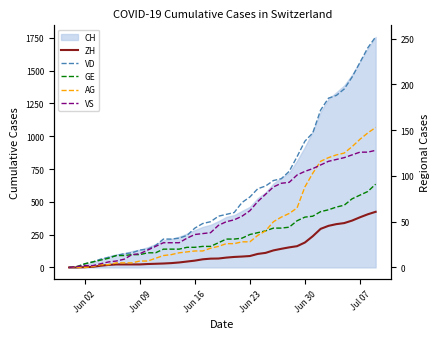

How many values in the VS series are below 50?

20